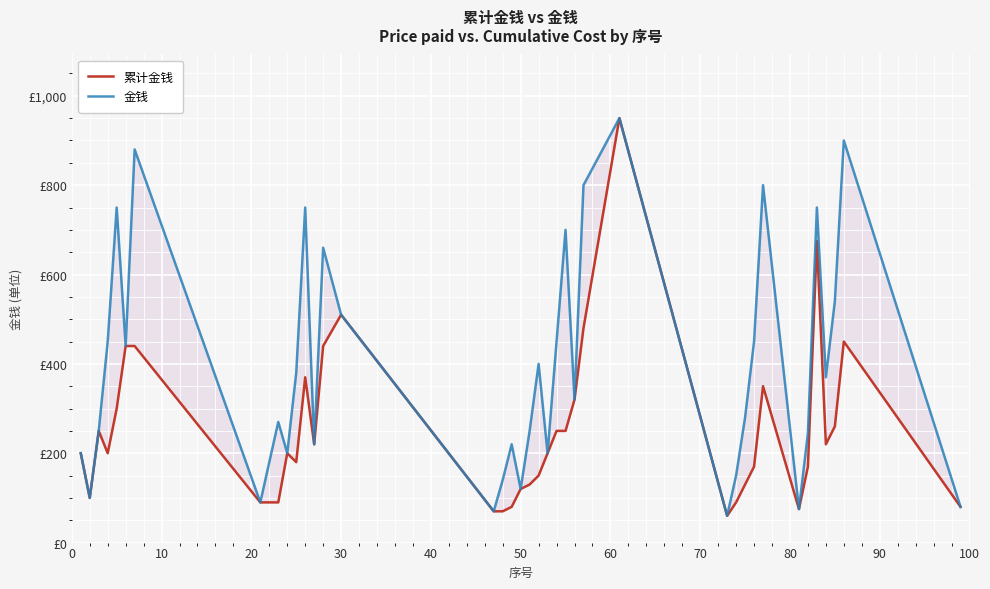

Reading left to right, list all the values displayed in this chart.

累计金钱: 200	100	250	200	300	440	440	90	90	90	200	180	370	220	440	510	70	70	80	120	130	150	200	250	250	320	480	950	60	90	130	170	350	75	170	675	220	260	450	80
金钱: 200	100	250	450	750	440	880	90	180	270	200	380	750	220	660	510	70	140	220	120	250	400	200	450	700	320	800	950	60	150	280	450	800	75	245	750	370	540	900	80